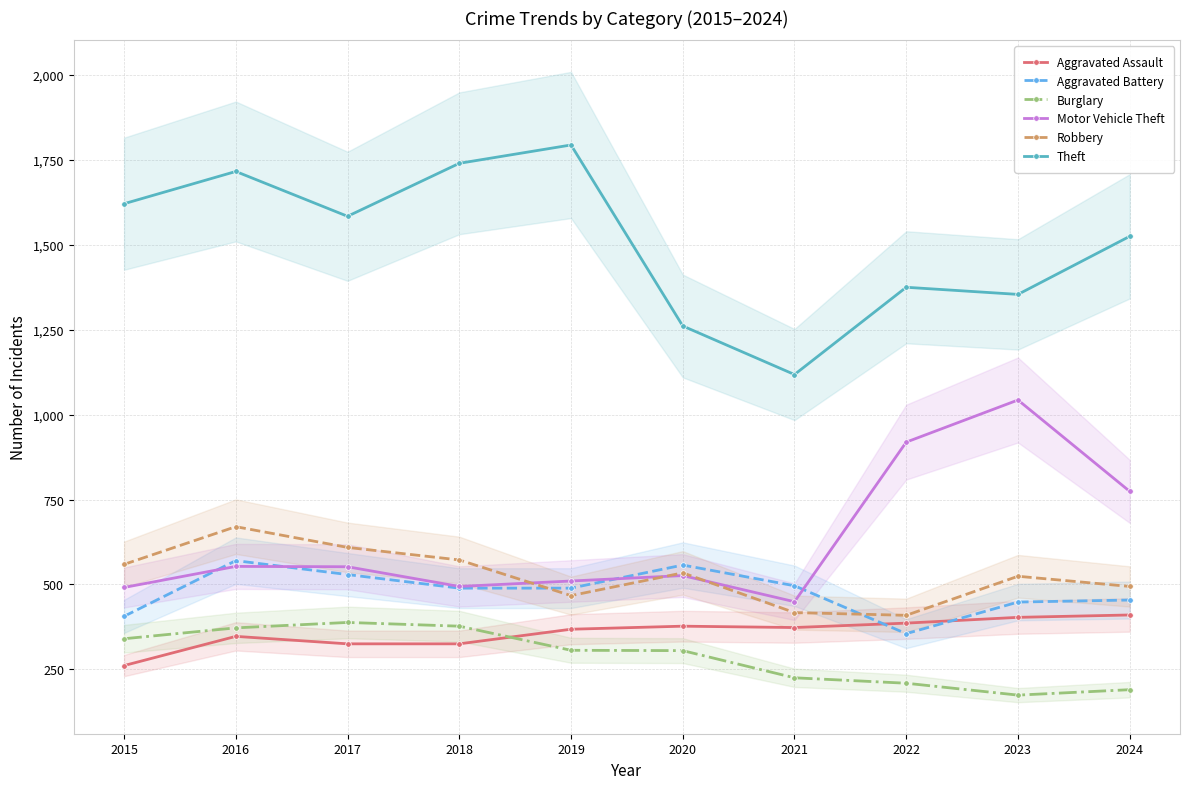

Read the Burglary value at 2024, to the nearest 50.

200